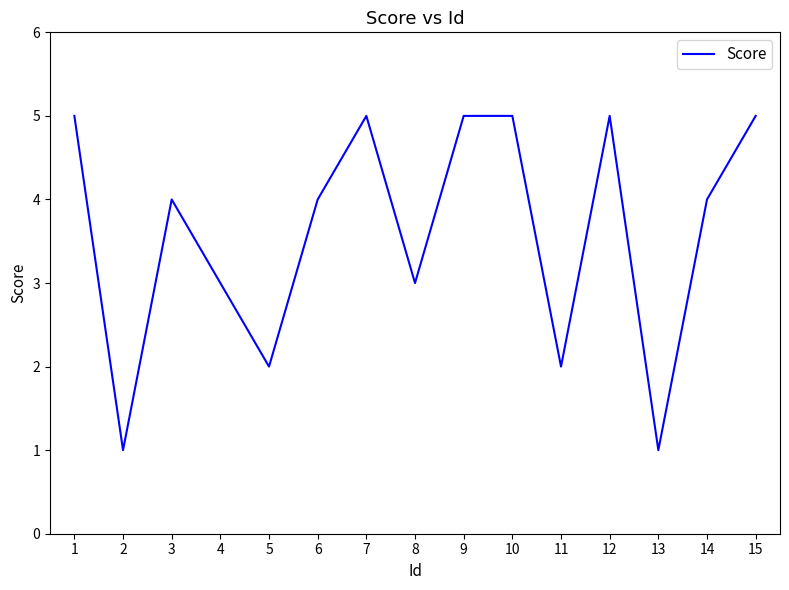

What is the greatest value displayed?

5